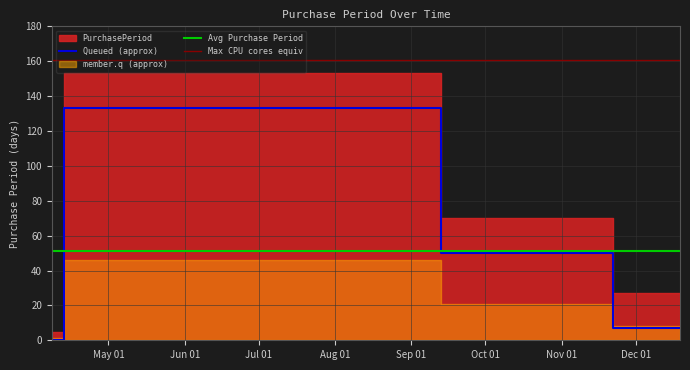

What position from the right is 2016-11-22?

2